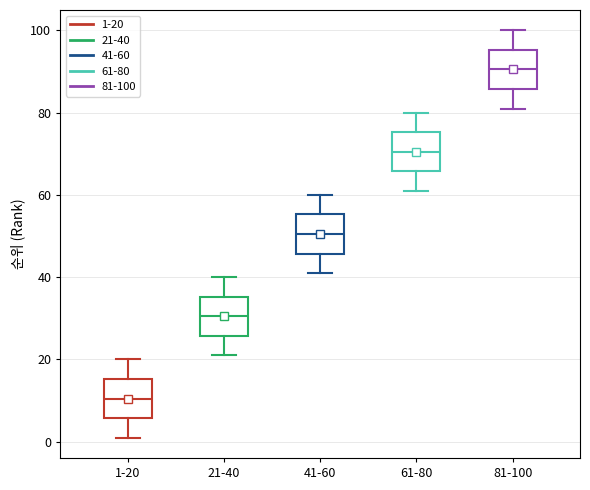

Reading left to right, read every box against the y-axis: the position of its median line, the range the box covers, and the ends of its whiskers. The values are not printed on the chart, so give them approximately, as read against the axis.

1-20: median 10, box 6 to 16, whiskers 2 to 20
21-40: median 30, box 26 to 36, whiskers 22 to 40
41-60: median 50, box 46 to 56, whiskers 42 to 60
61-80: median 70, box 66 to 76, whiskers 62 to 80
81-100: median 90, box 86 to 96, whiskers 82 to 100